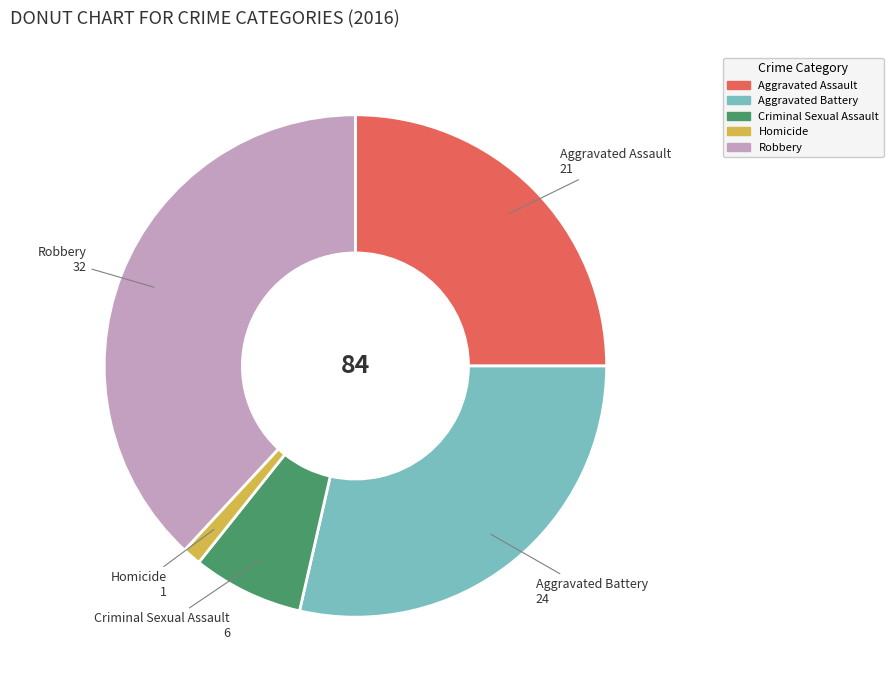

Rank the categories by value from lowest to highest.

Homicide, Criminal Sexual Assault, Aggravated Assault, Aggravated Battery, Robbery